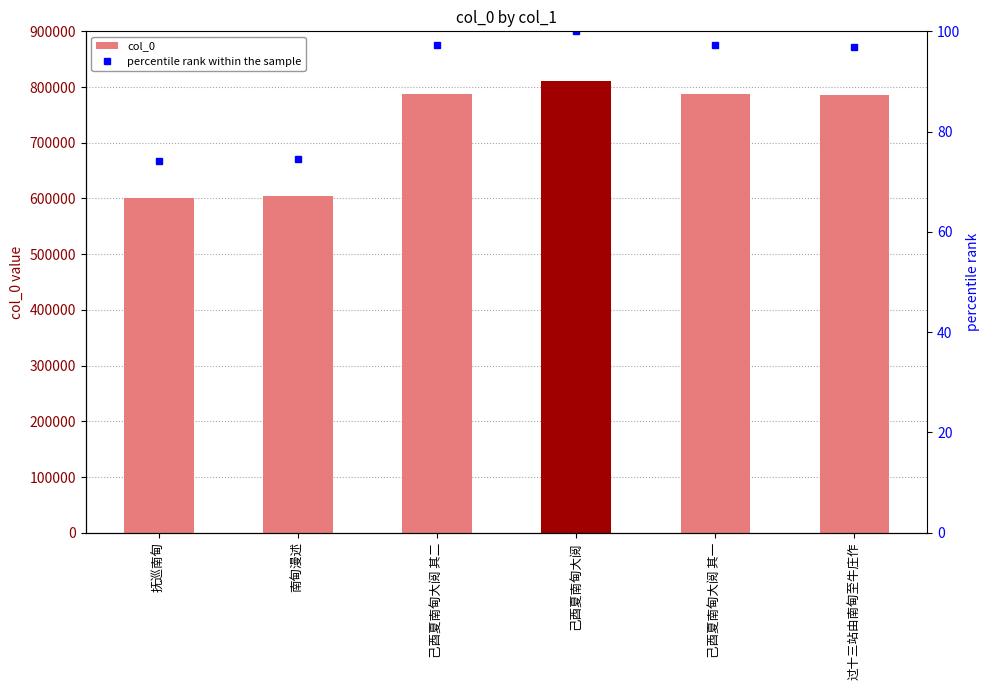

At which category is the sum across all series the highest?

己酉夏南甸大阅